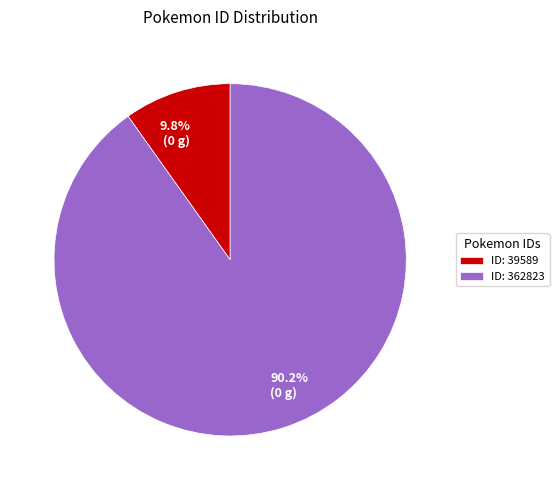

Combined, what portion of the pie is 90.2% (0 g) and 9.8% (0 g)?

100.0%